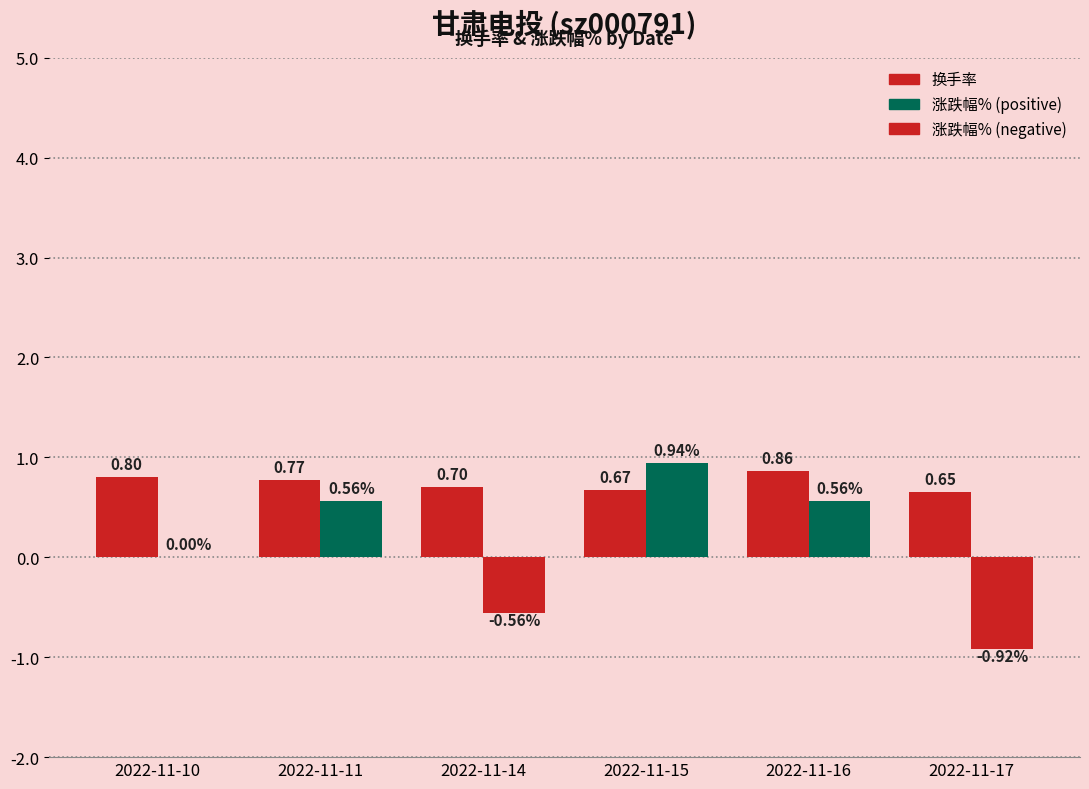

How many distinct data groups are displayed?

2